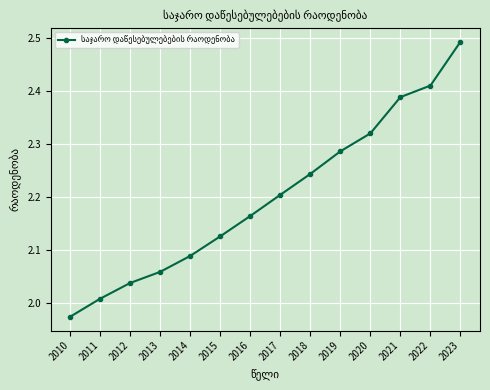

Where does the data first go above 2?

2011